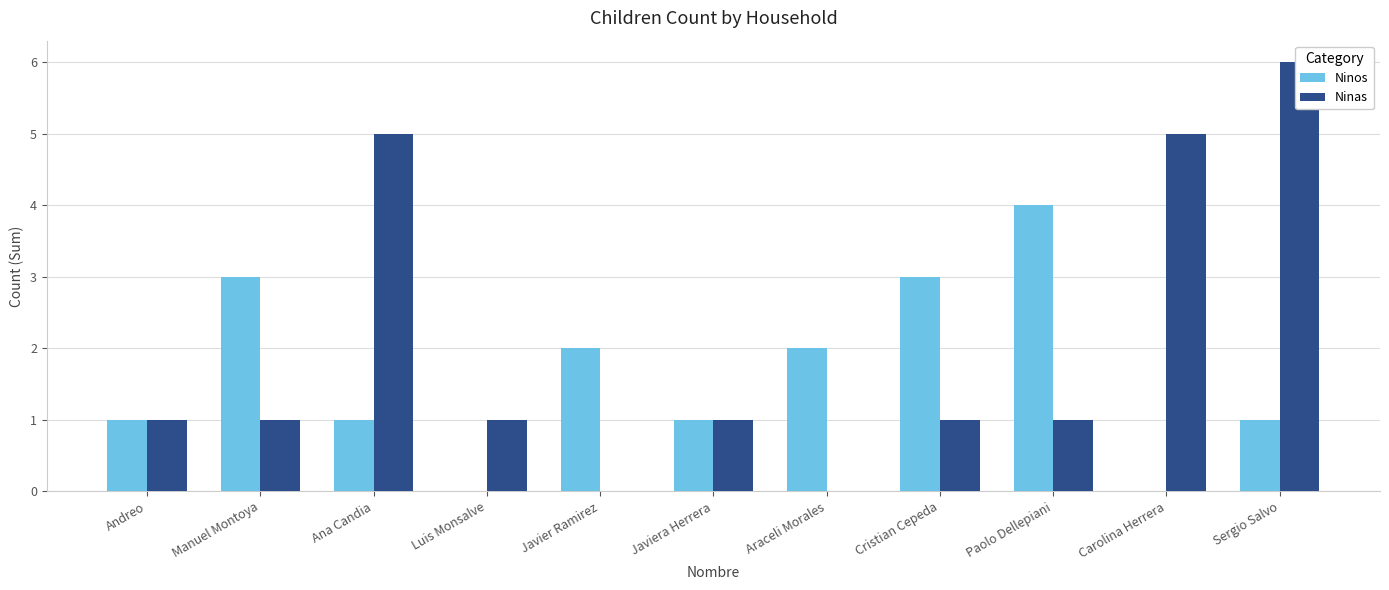

Rank the series by their maximum value, from highest to lowest.

Ninas, Ninos